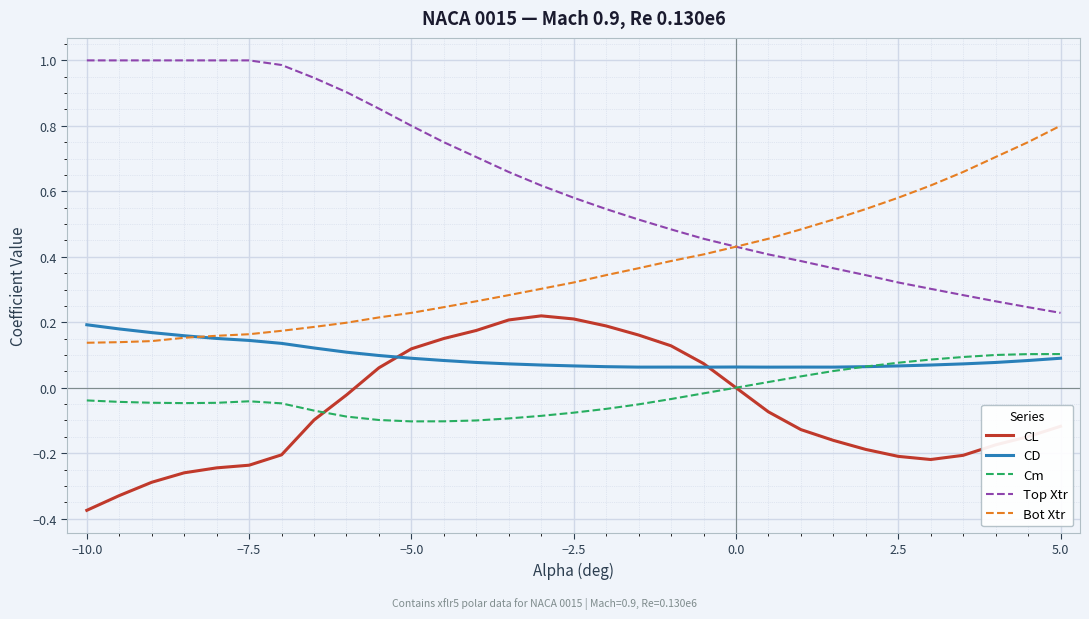

True or false: Cm and CL intersect in this chart.

True